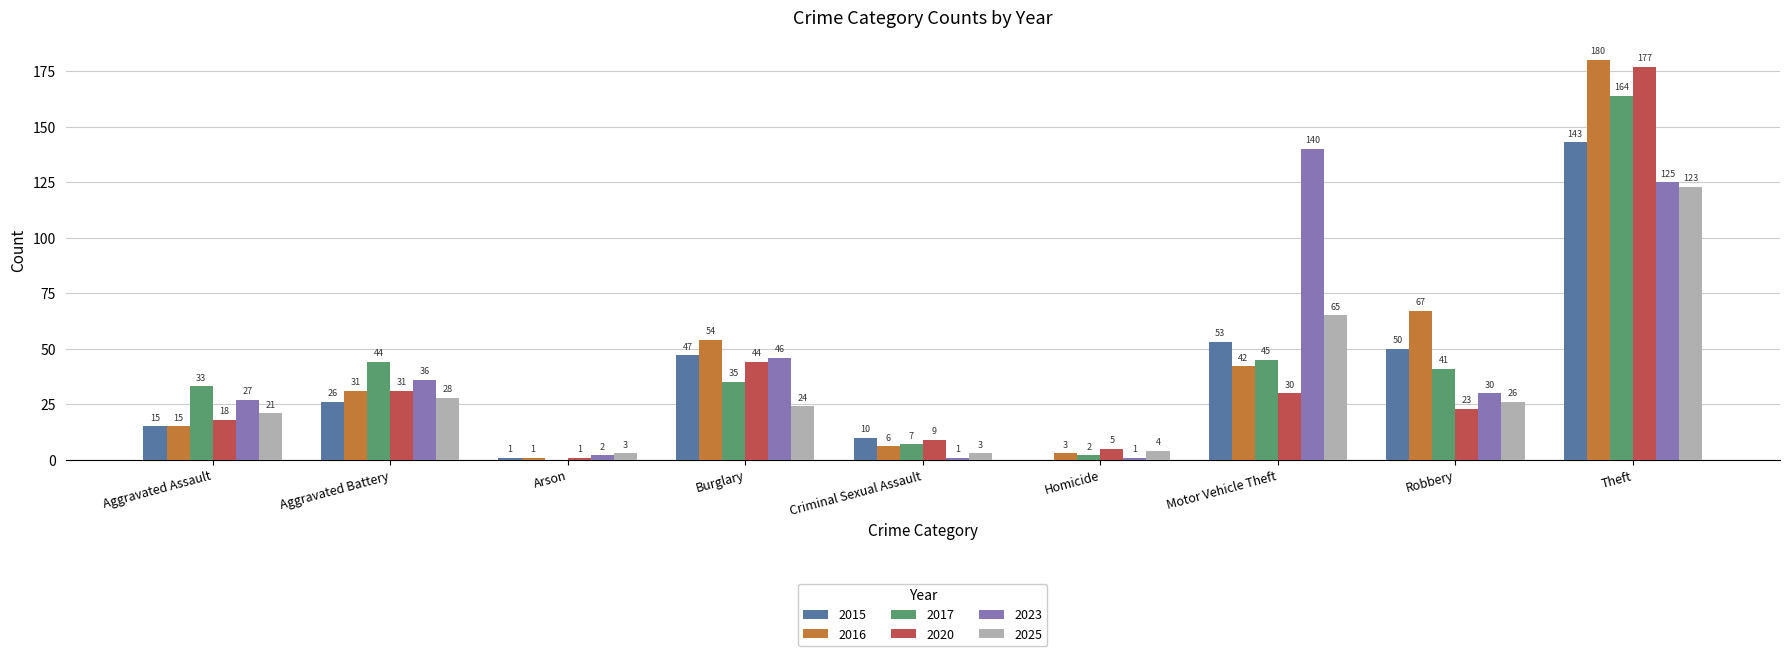

Is it true that 2025 equals 38 at Robbery?

False